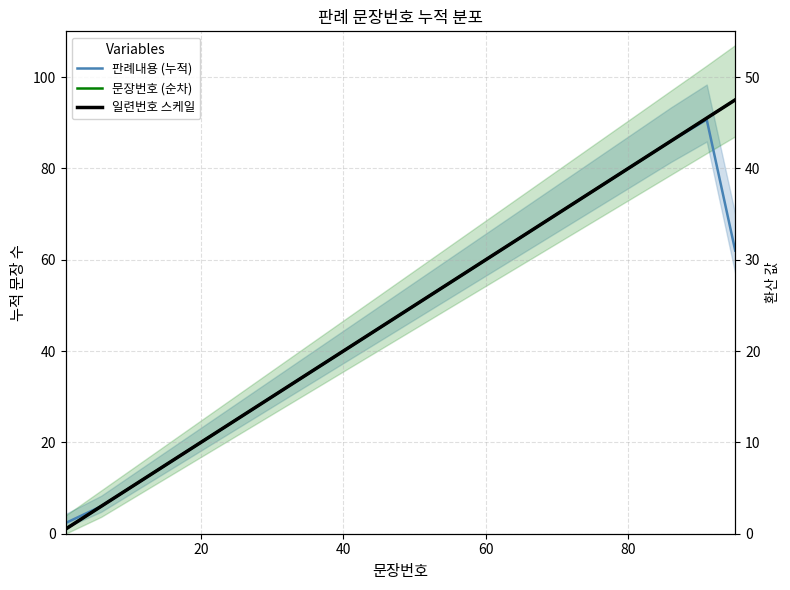

What is the average value of the 문장번호 (순차) series?

48.5